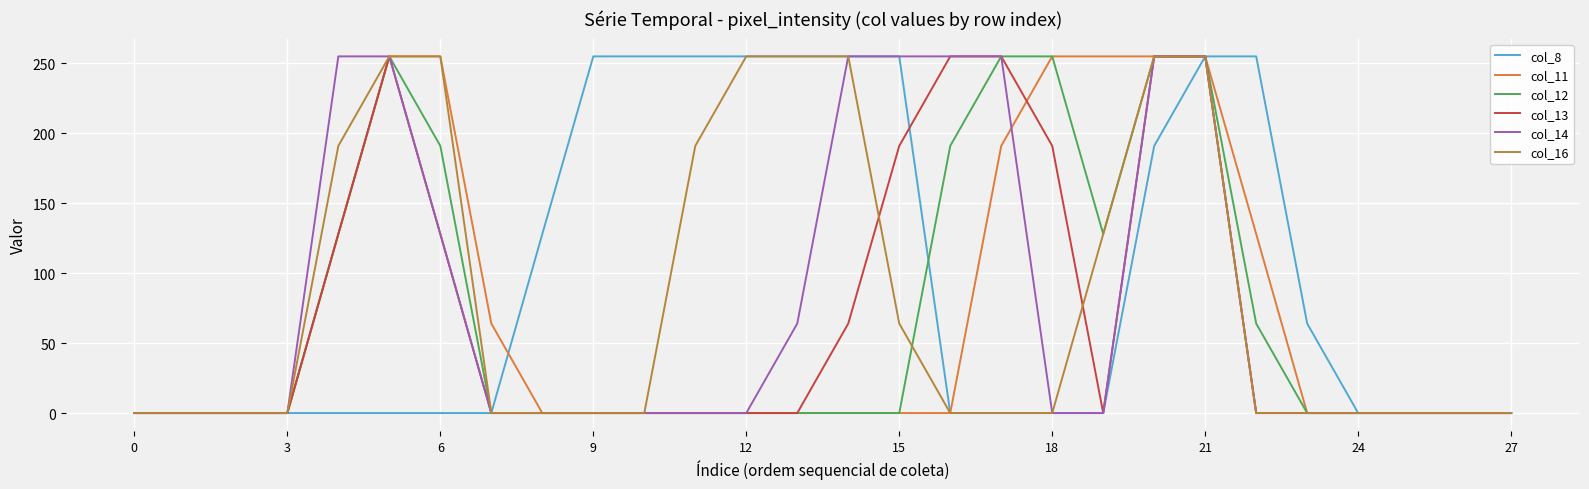

What is the maximum value for col_16?

255